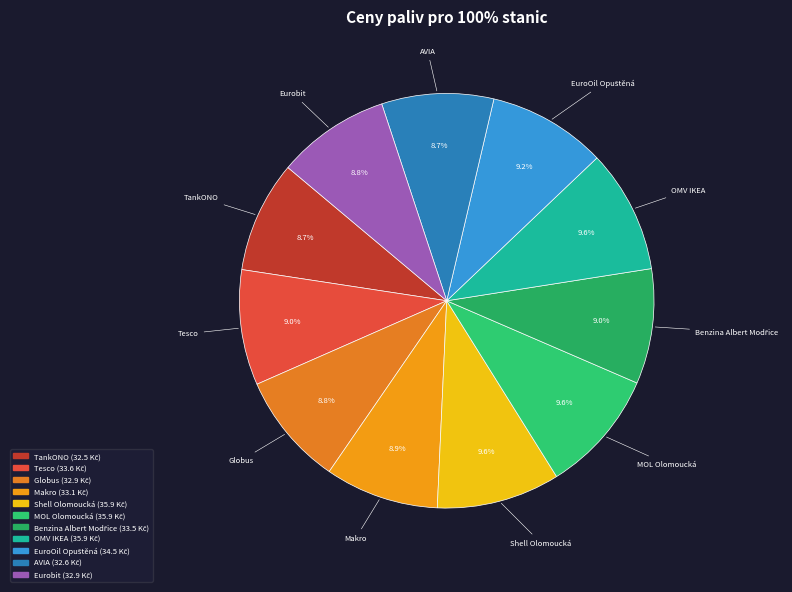

To the nearest percent, what percentage of the pie is Globus?

9%